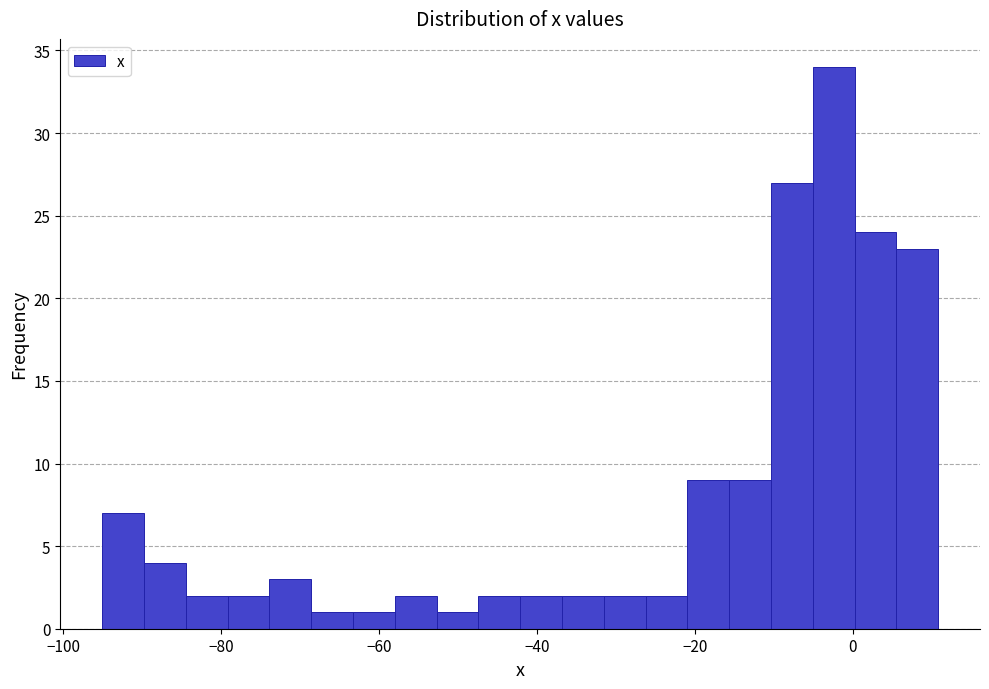

Around what value on the x-axis is the tallest bar? Give the approximate position of its centre, as read against the axis.

-2